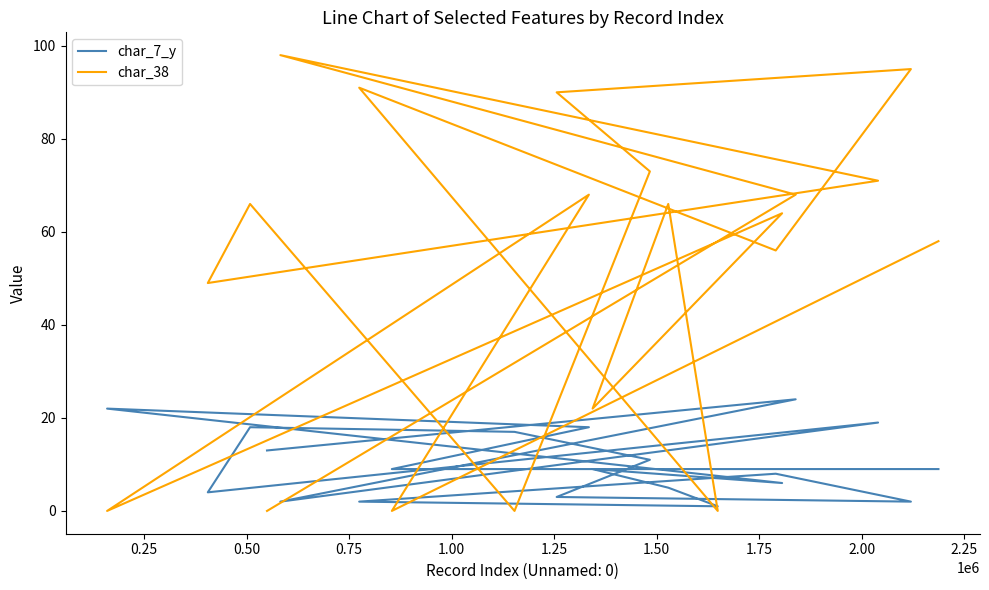

Which series has the largest range (max minus min)?

char_38